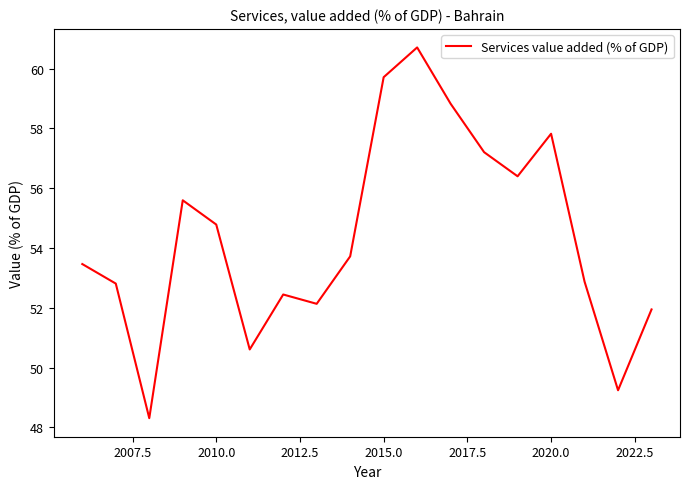

Reading left to right, transcribe all the data shown in this chart.

53.5	52.8	48.3	55.6	54.8	50.6	52.4	52.1	53.7	59.7	60.7	58.8	57.2	56.4	57.8	52.9	49.2	51.9